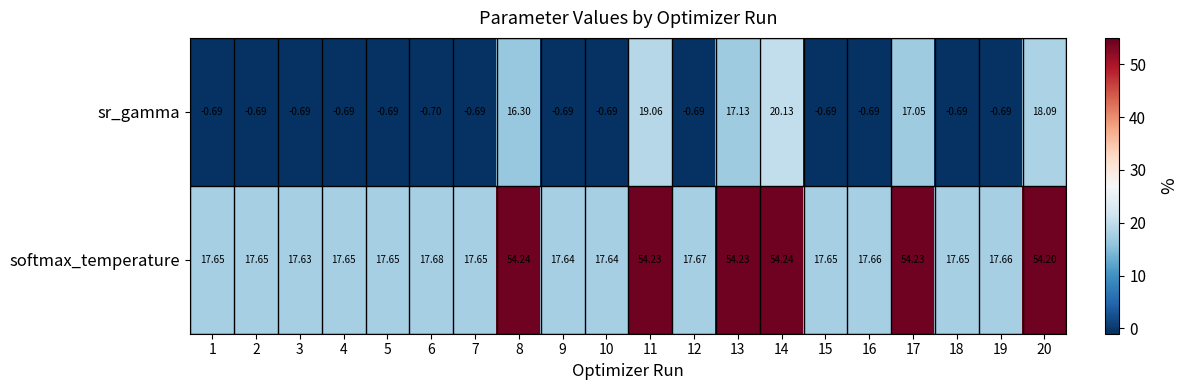

Is the value of softmax_temperature at 7 greater than the value of sr_gamma at 12?

Yes